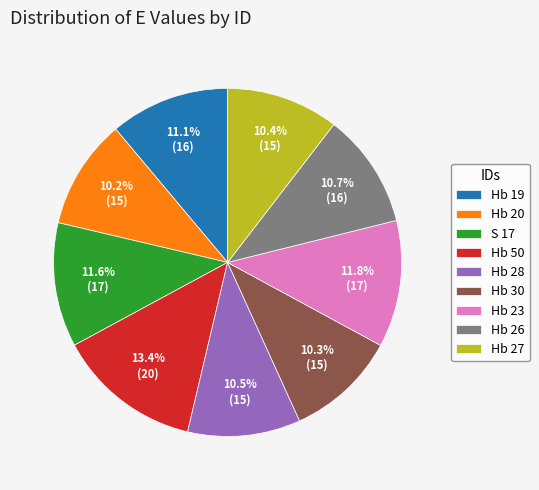

True or false: Hb 30 accounts for 10% of the total.

True